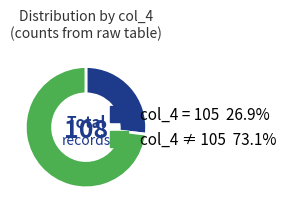

Is there a majority slice in this chart?

Yes